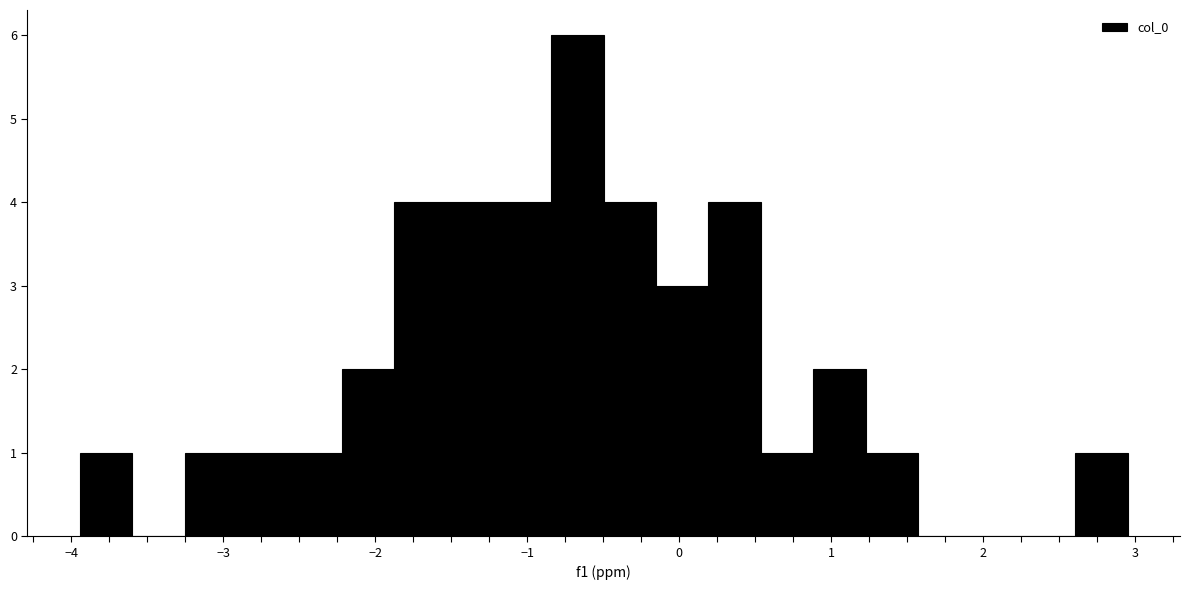

Read against the x-axis, roughly where is the centre of the tallest bar?

-0.7